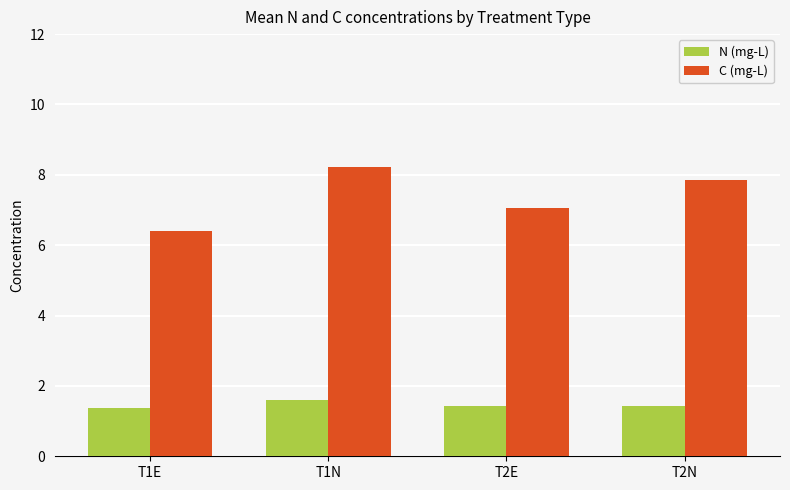

What is the minimum value shown in the chart?

1.4